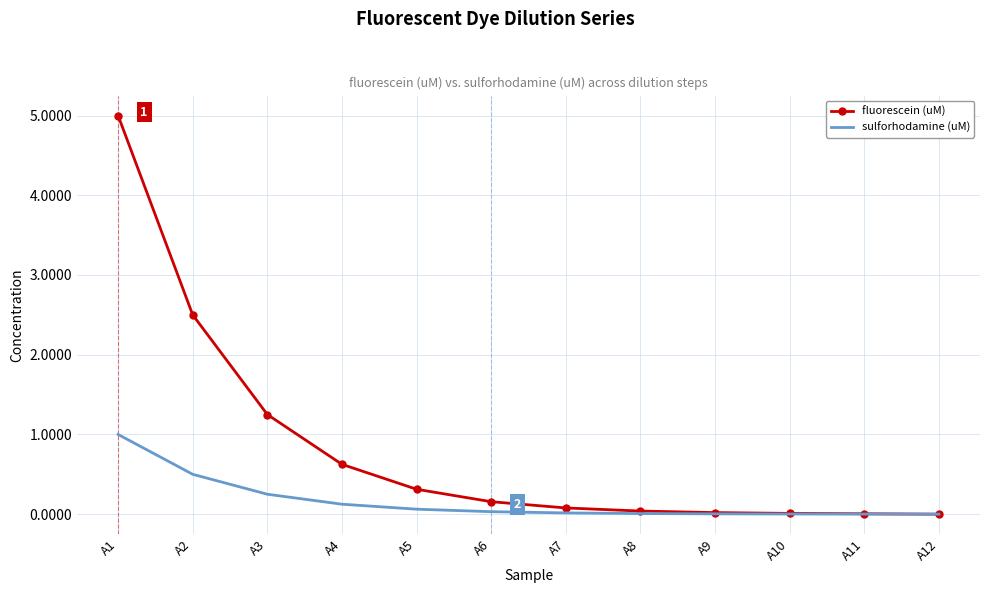

Is it true that sulforhodamine (uM) equals 0.0 at A11?

True